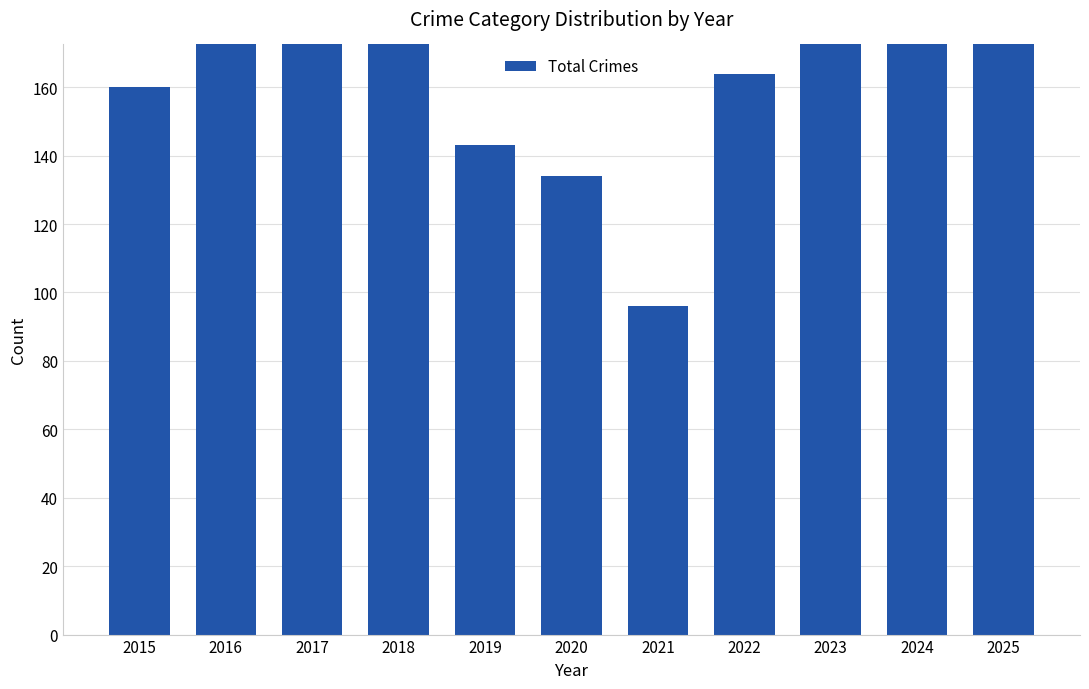

Approximately how many times larger is the value at 2024 compared to 2021?

2.0